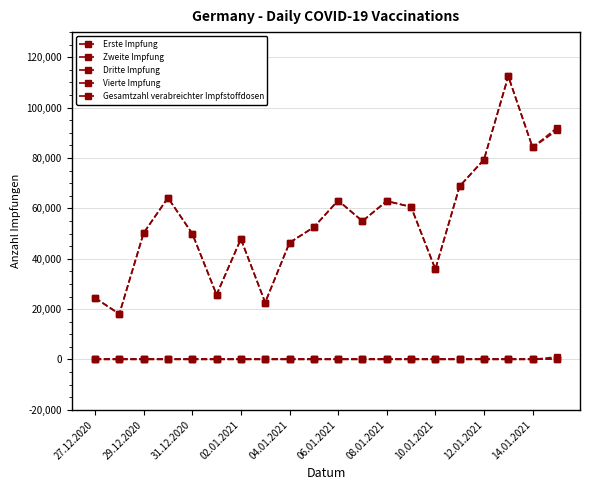

Does the chart have visible grid lines?

Yes